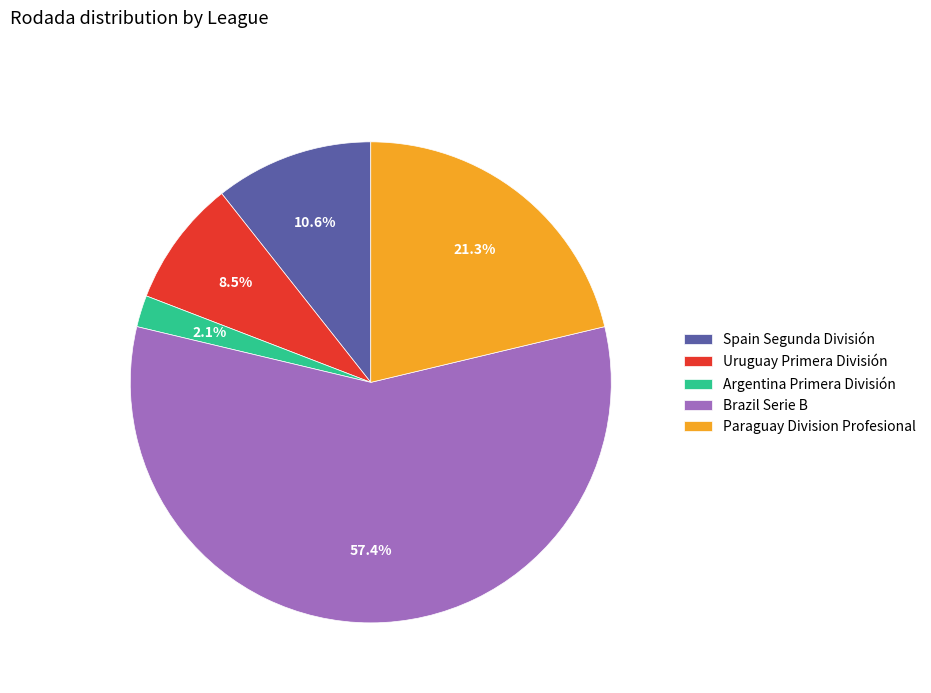

Is the sum of Uruguay Primera División and Argentina Primera División greater than half?

No